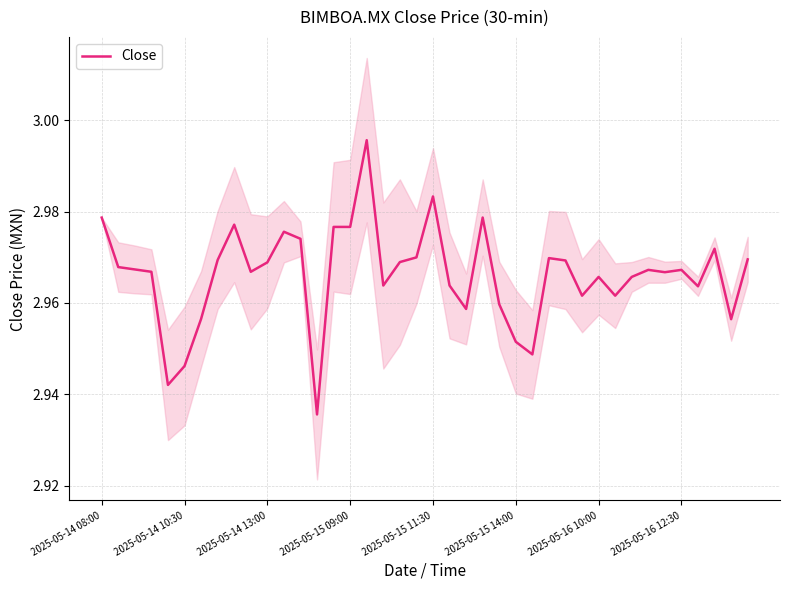

Is this an area chart (filled region under the line)?

No